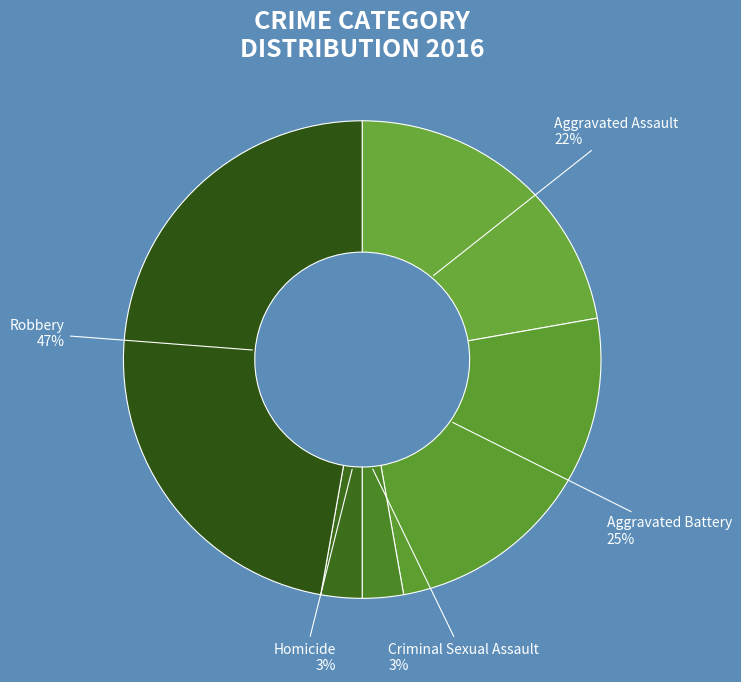

What percentage is the Homicide slice, to the nearest percent?

3%